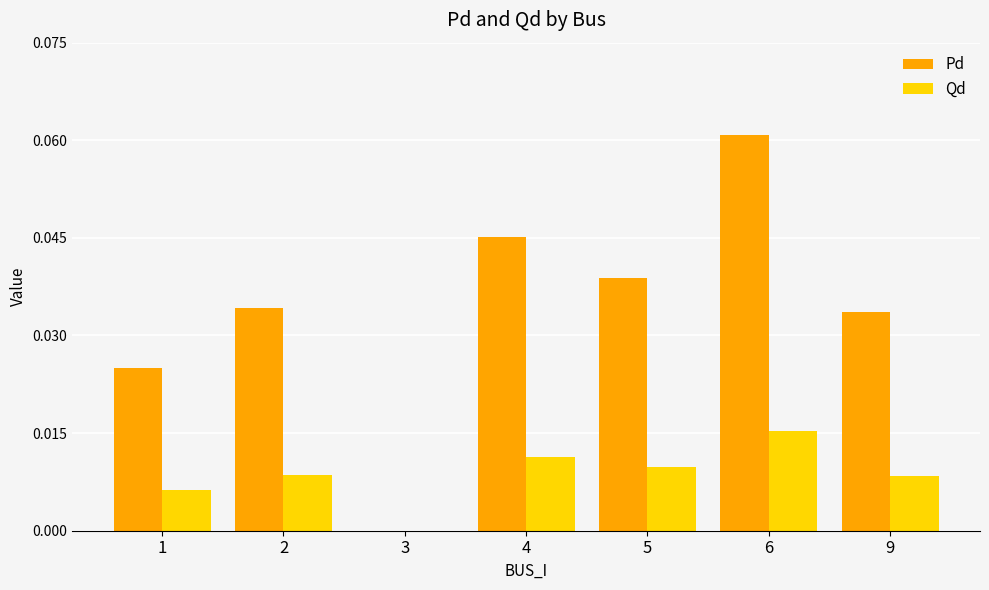

How many groups of bars are there?

7